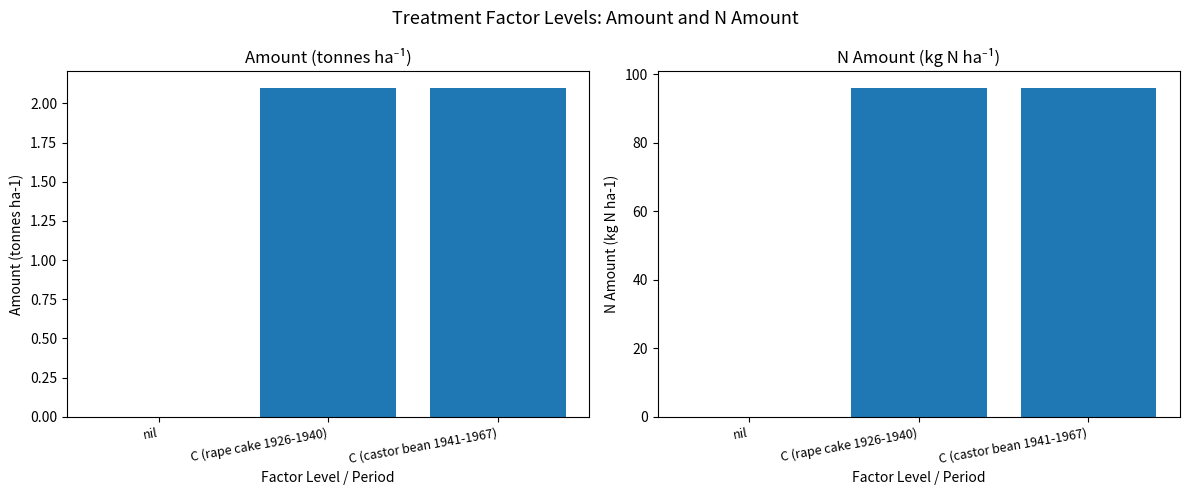

Rank the categories by n_amount value from highest to lowest.

C (rape cake 1926-1940), C (castor bean 1941-1967), nil